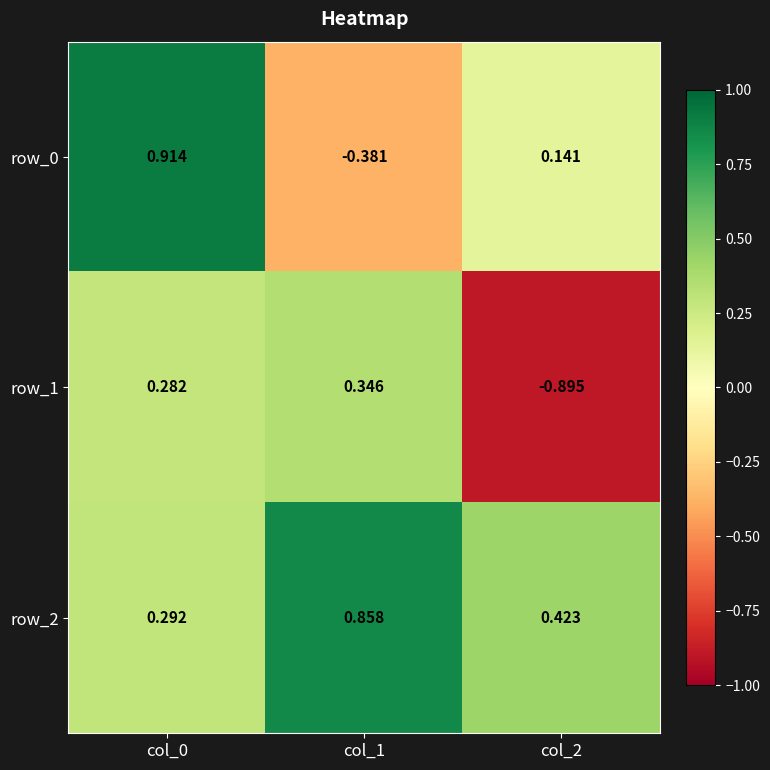

At col_1, list the series in order from largest to smallest.

row_2, row_1, row_0